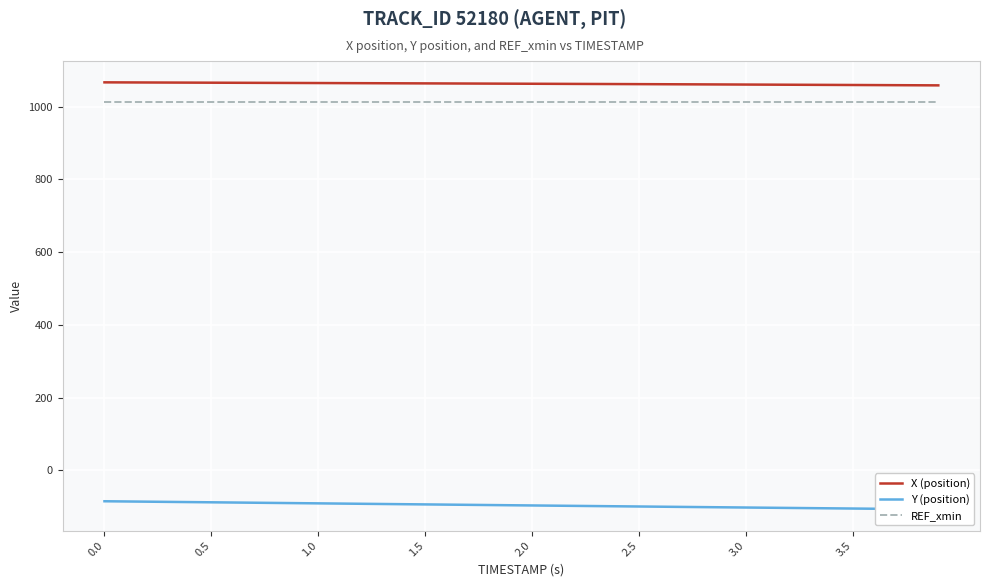

True or false: X (position) and REF_xmin intersect in this chart.

False